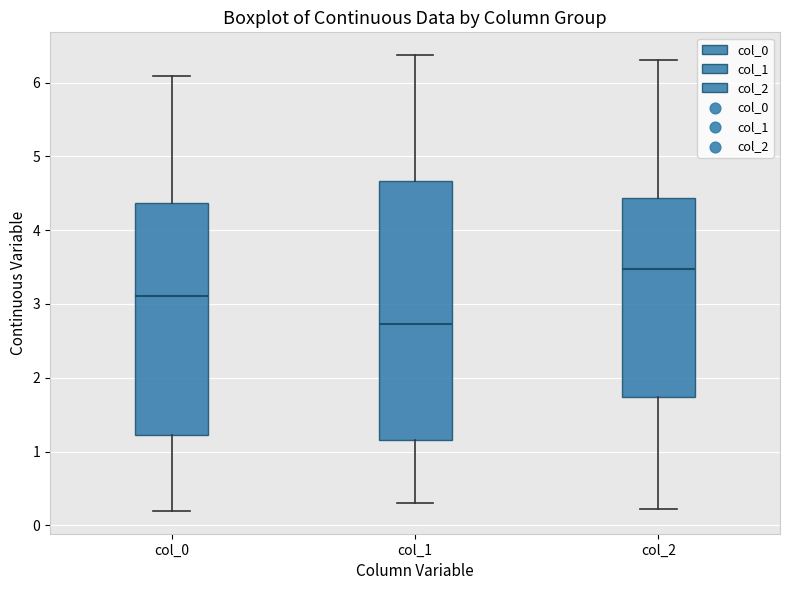

Which box has the lowest median line?

col_1